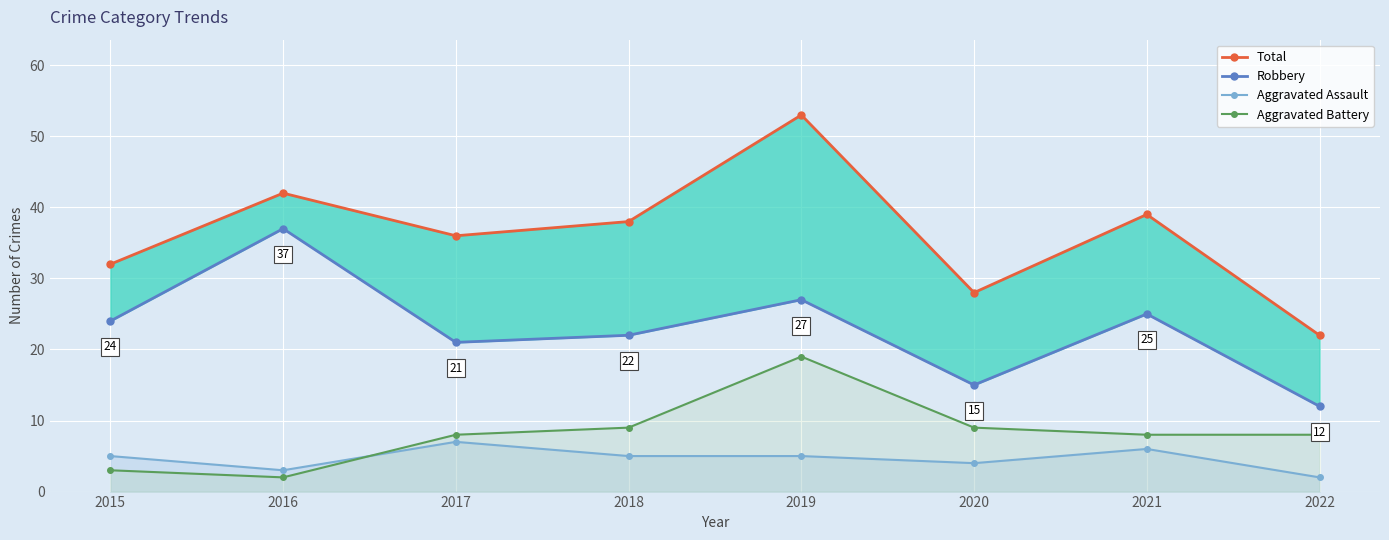

Is it true that Robbery equals 21 at 2017?

True